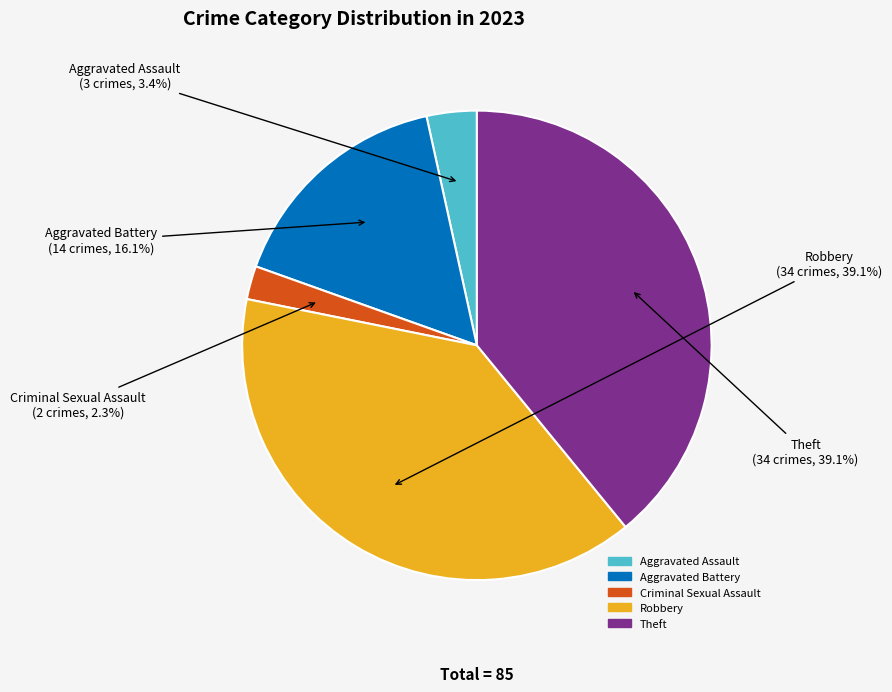

To the nearest percent, what percentage of the pie is Criminal Sexual Assault?

2%